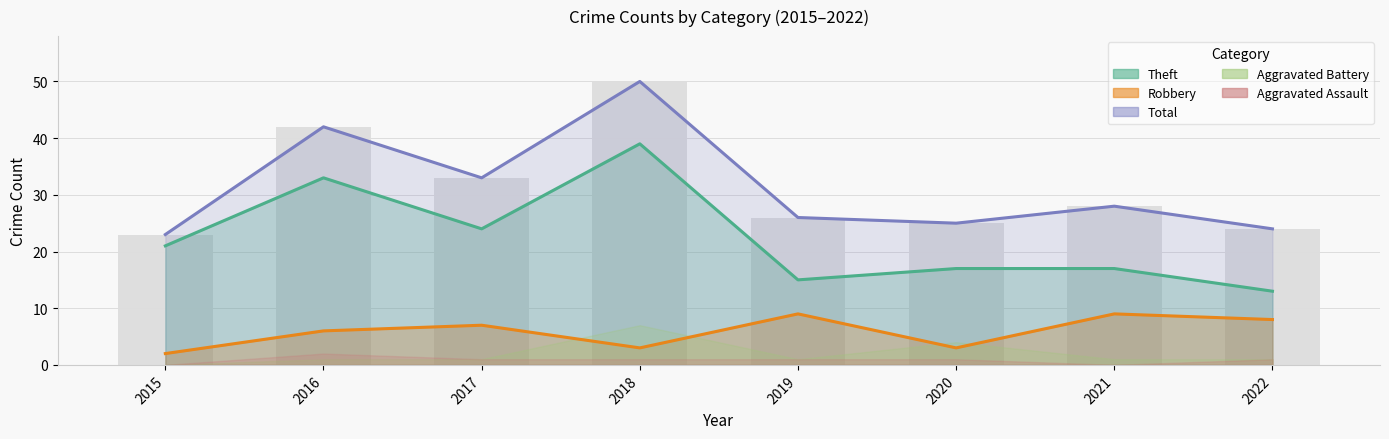

Which series has the largest range (max minus min)?

Total